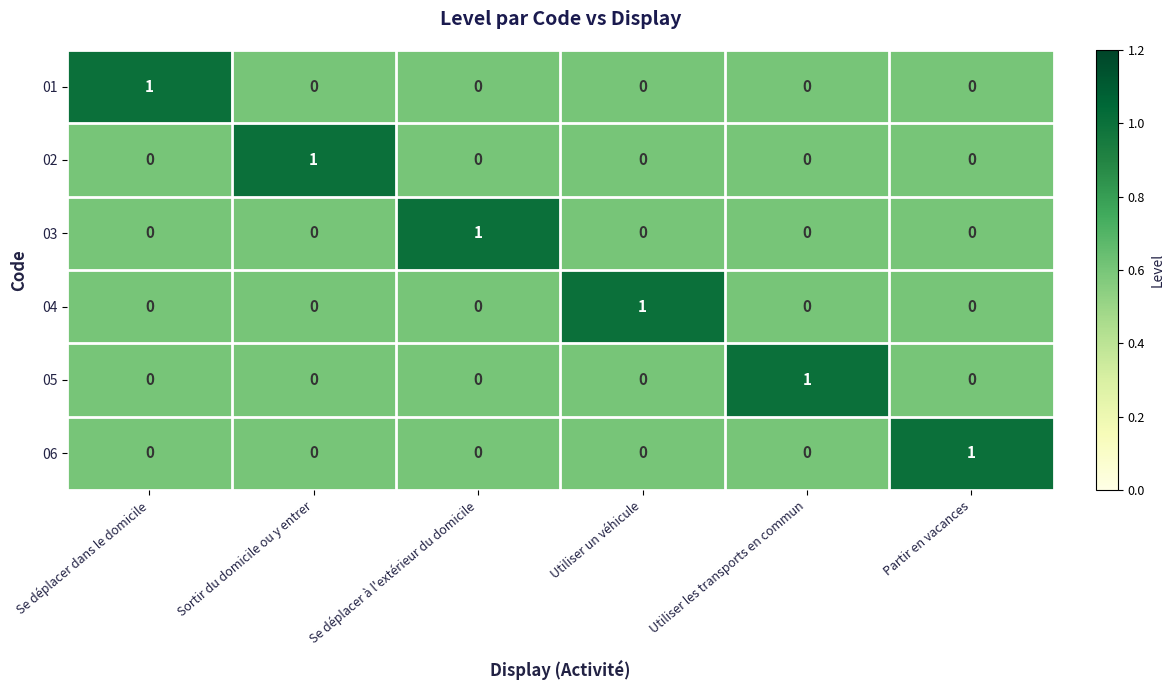

At which label does 06 reach its peak?

Partir en vacances